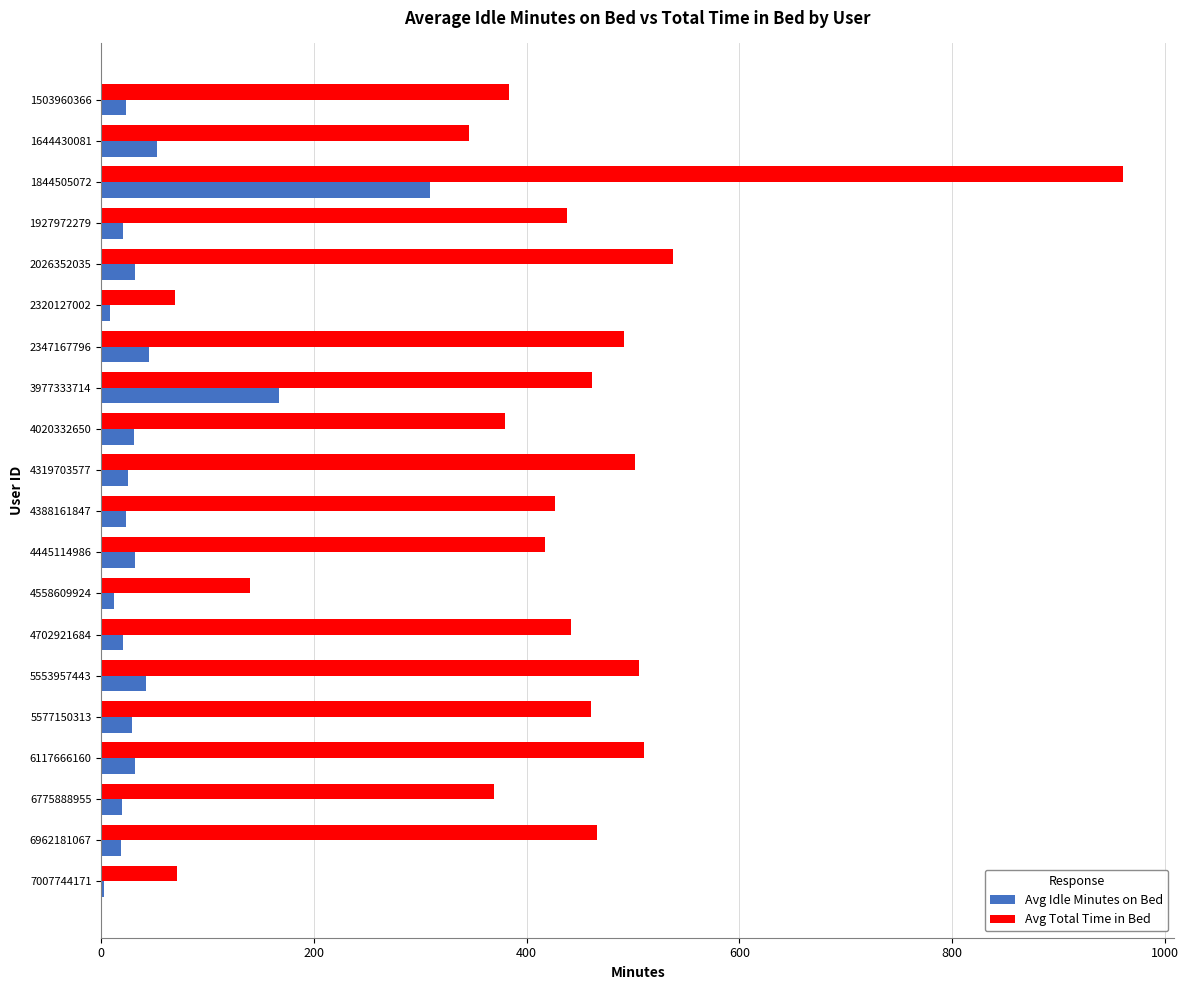

True or false: Avg Total Time in Bed has a value of 442.0 at 4702921684.

True